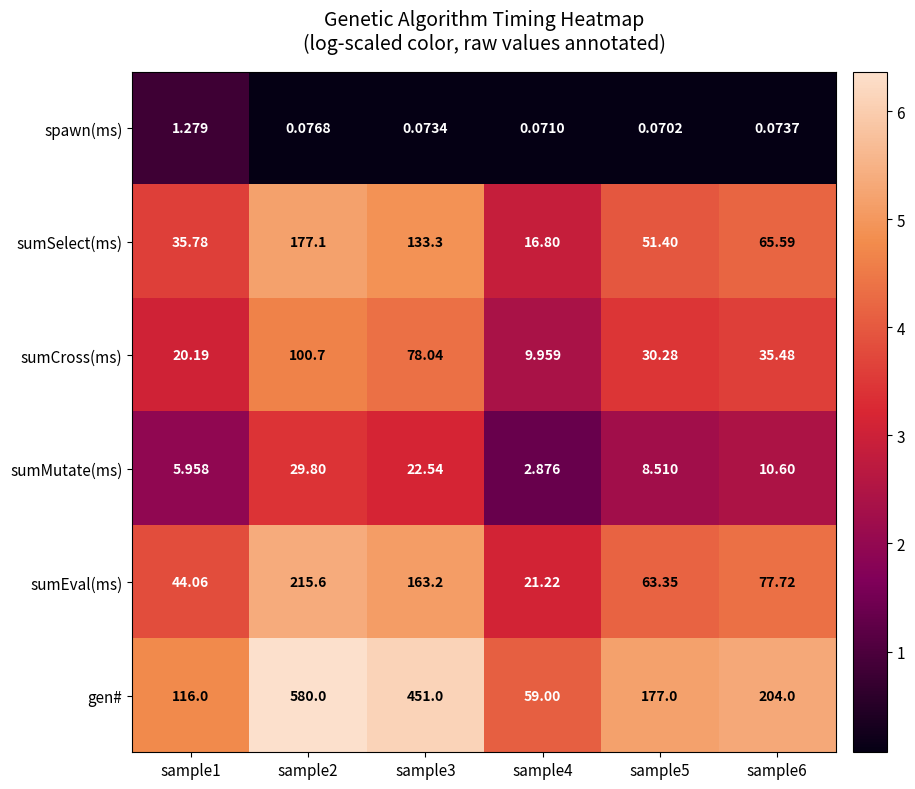

Which series has the largest range (max minus min)?

gen#